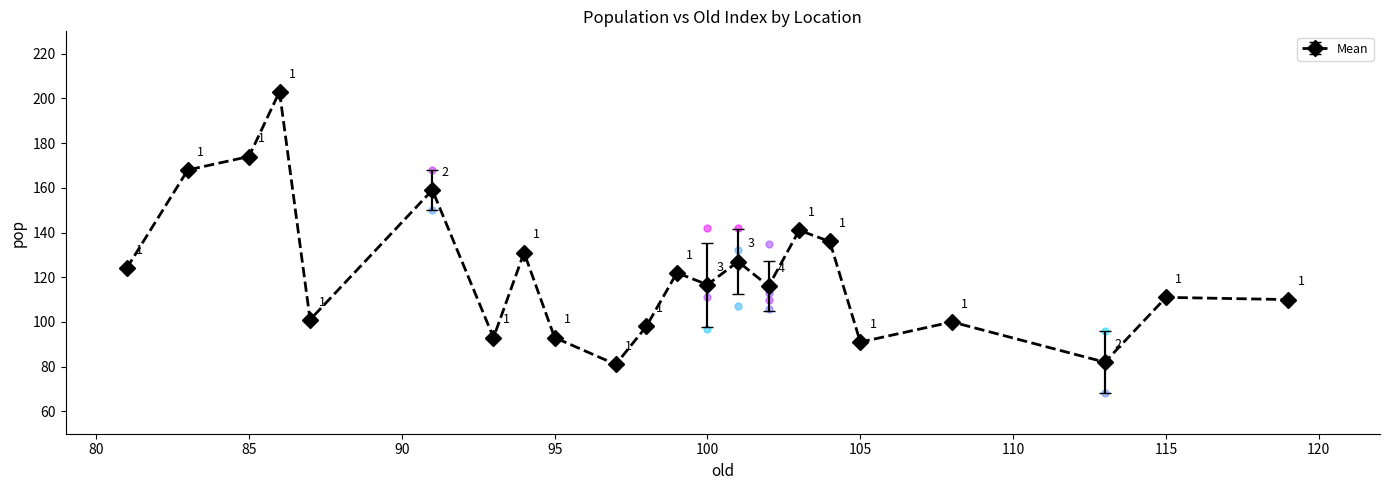

In old, how many points are higher than both neighbors (excluding endpoints)?

8